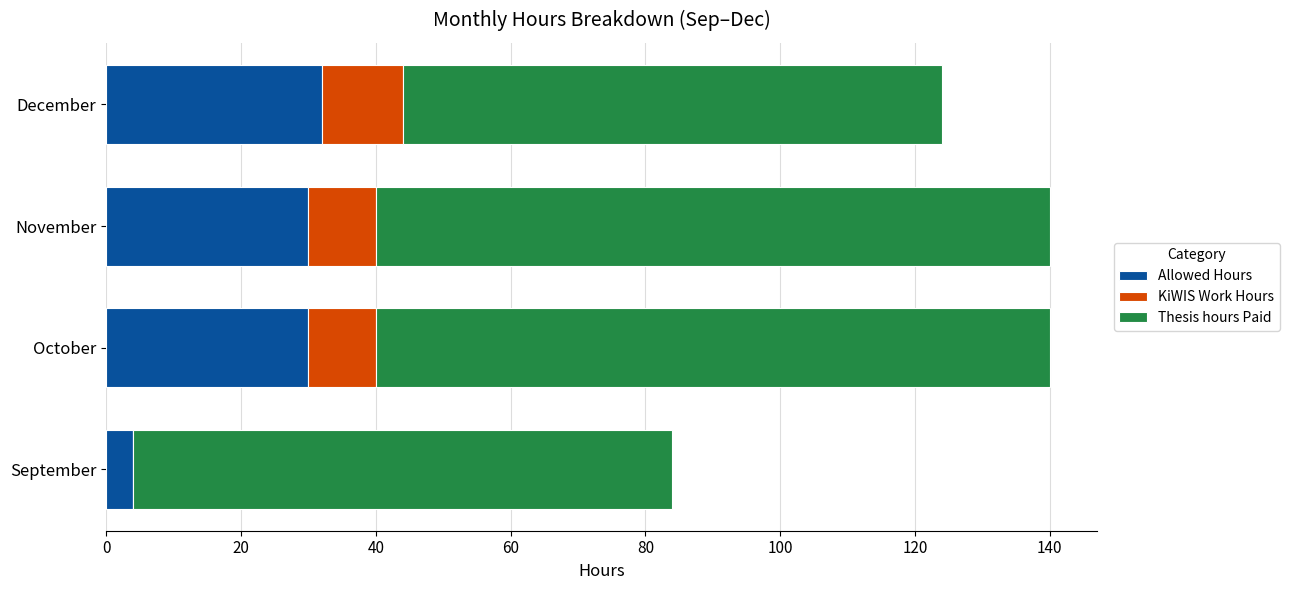

What is the maximum value for Allowed Hours?

32